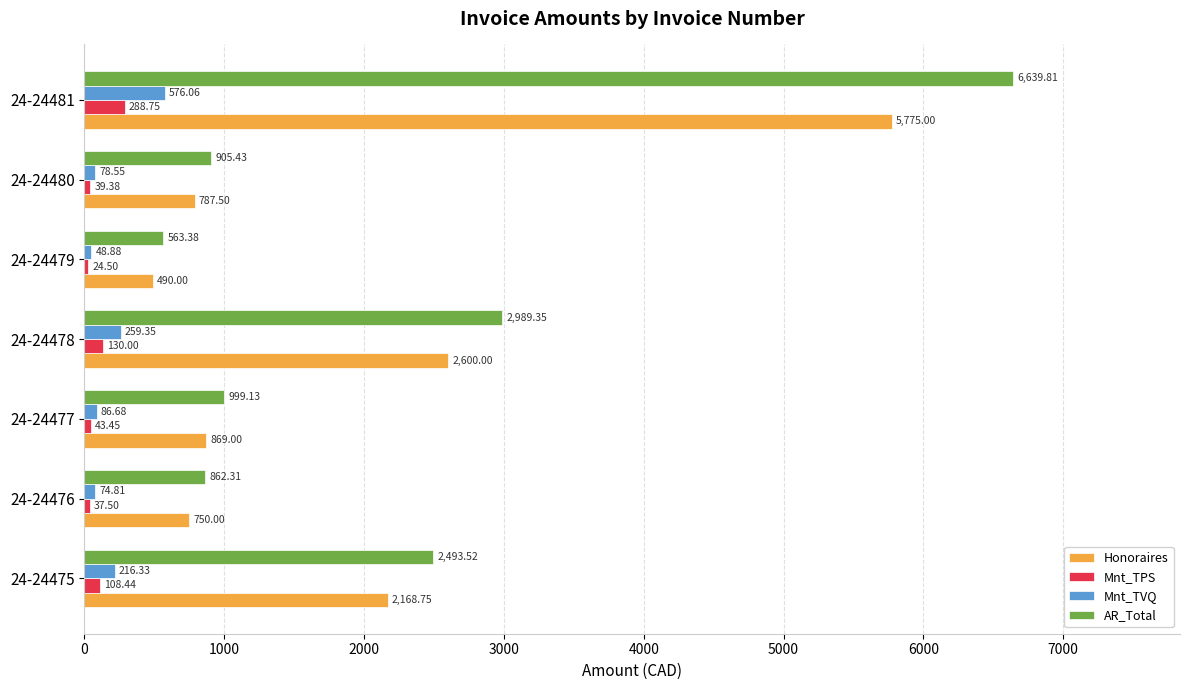

Between 24-24476 and 24-24477, which series saw the biggest shift?

AR_Total